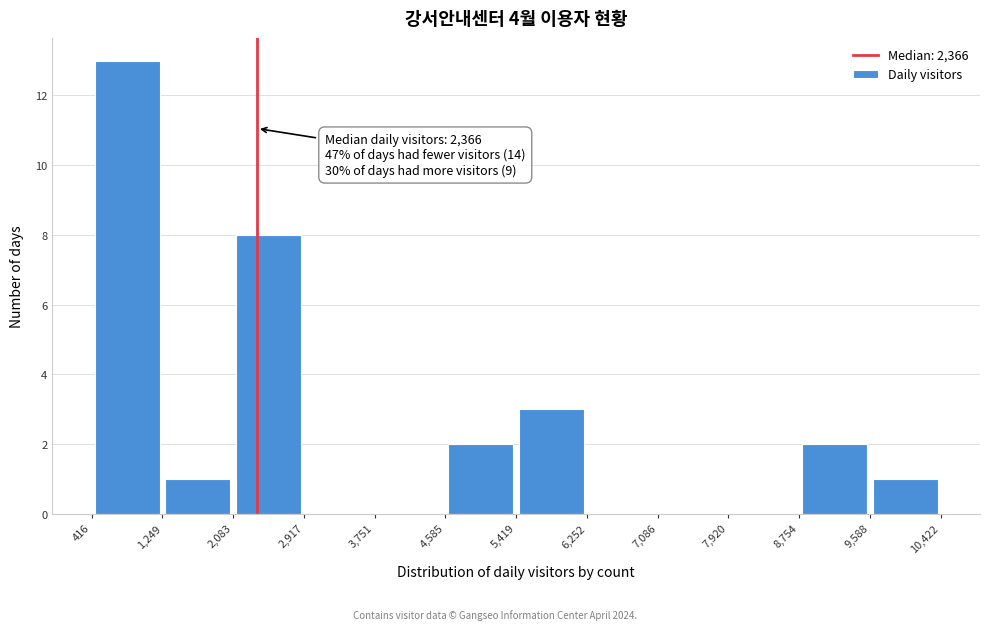

Which range on the x-axis has the tallest bar?

416 to 1,249